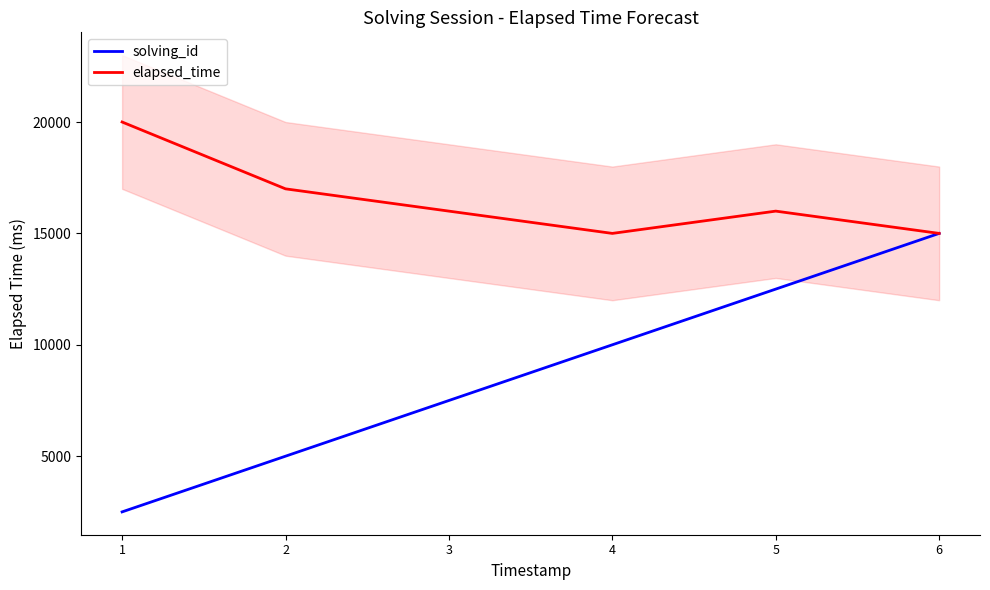

Rank the categories by solving_id value from lowest to highest.

1, 2, 3, 4, 5, 6